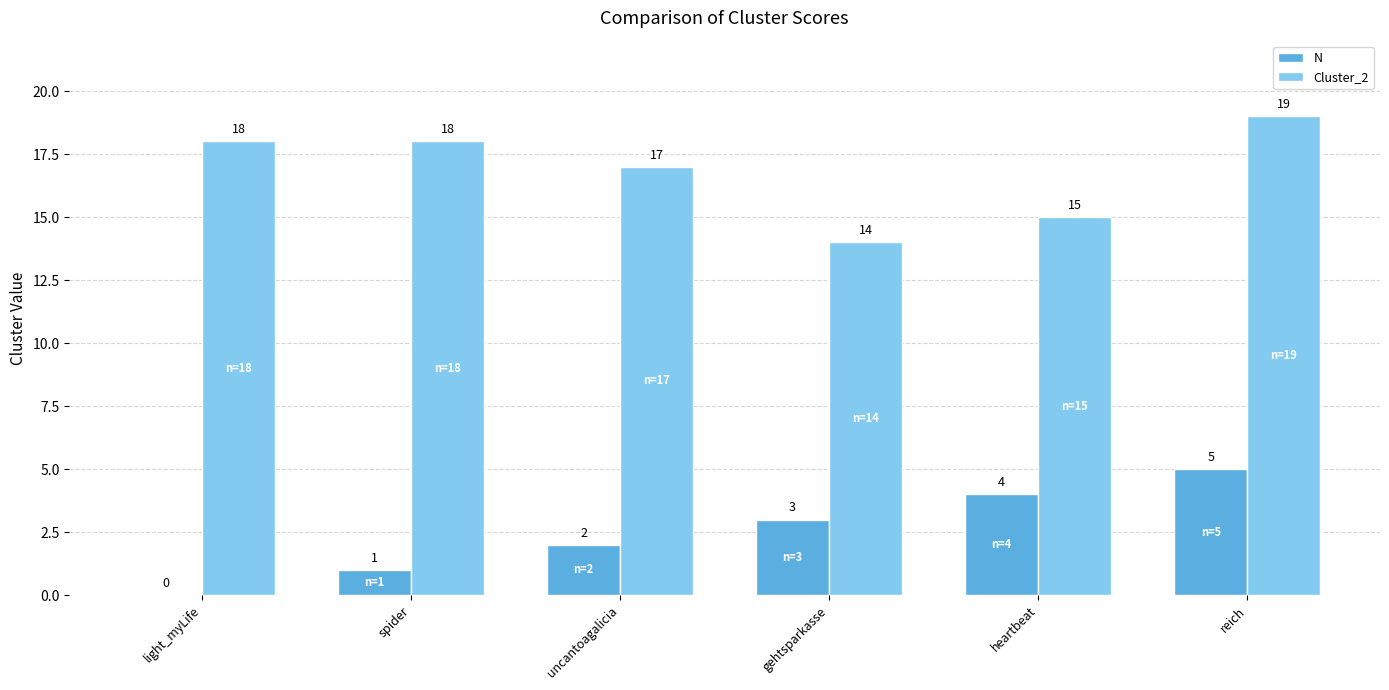

What is the approximate value of N at heartbeat?

4